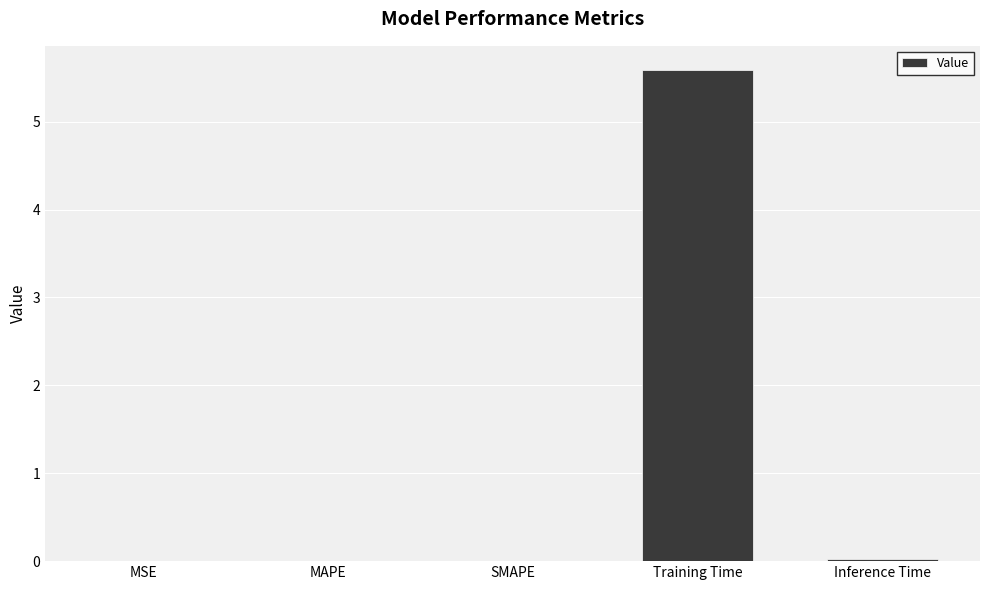

What is the maximum value shown in the chart?

5.6